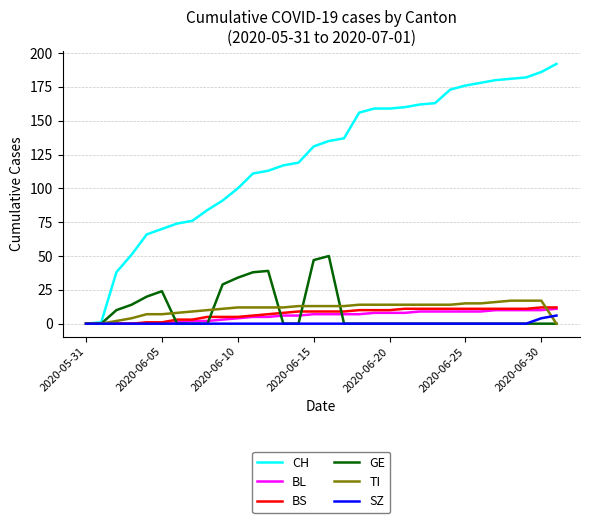

Which series has the largest total across all categories?

CH